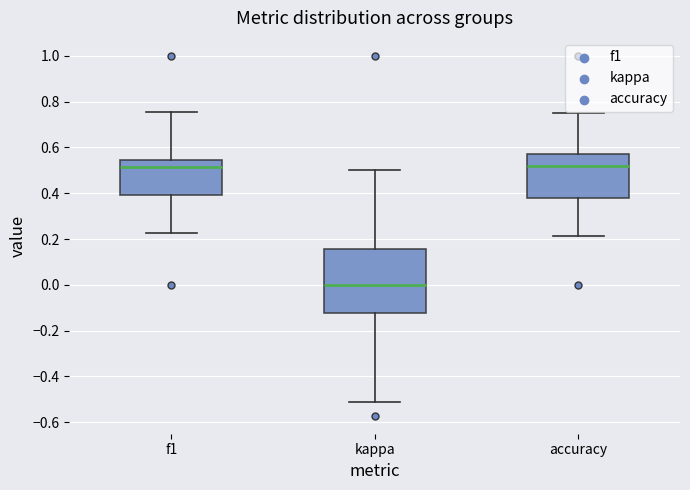

Where does the lower whisker of the box for kappa end on the y-axis? The values are not printed on the chart, so give them approximately, as read against the axis.

-0.50